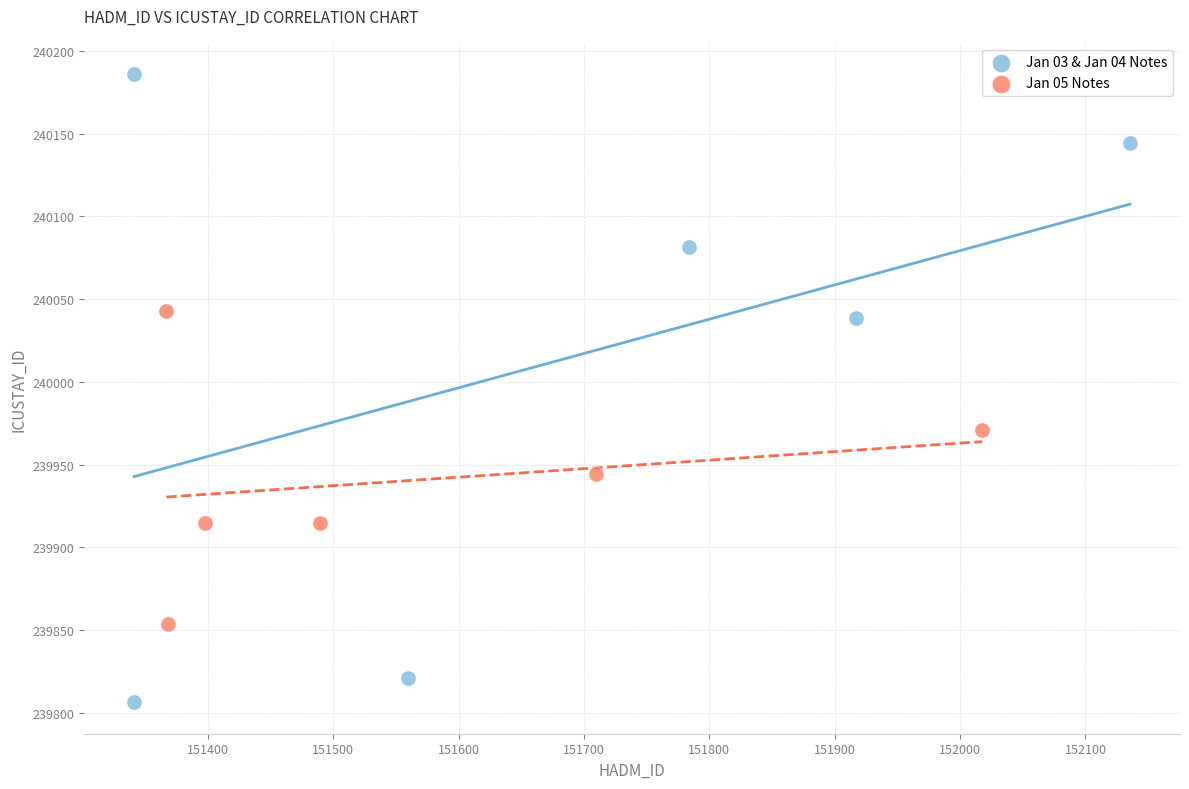

Which series has the widest spread of Y values?

Jan 03 & Jan 04 Notes